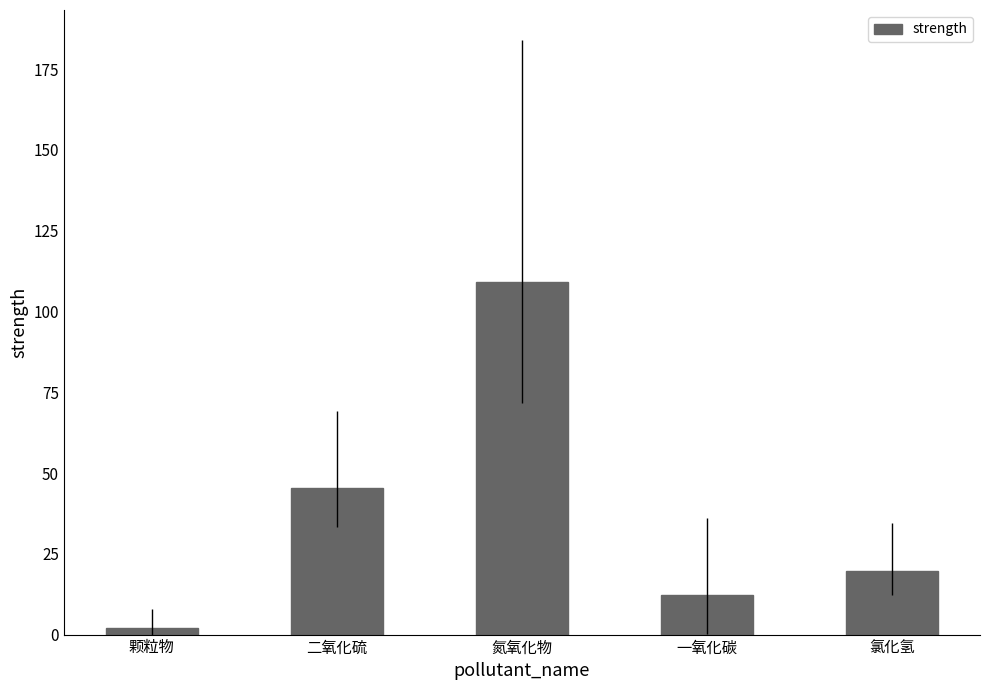

Where is the data nearest to the value 55?

二氧化硫